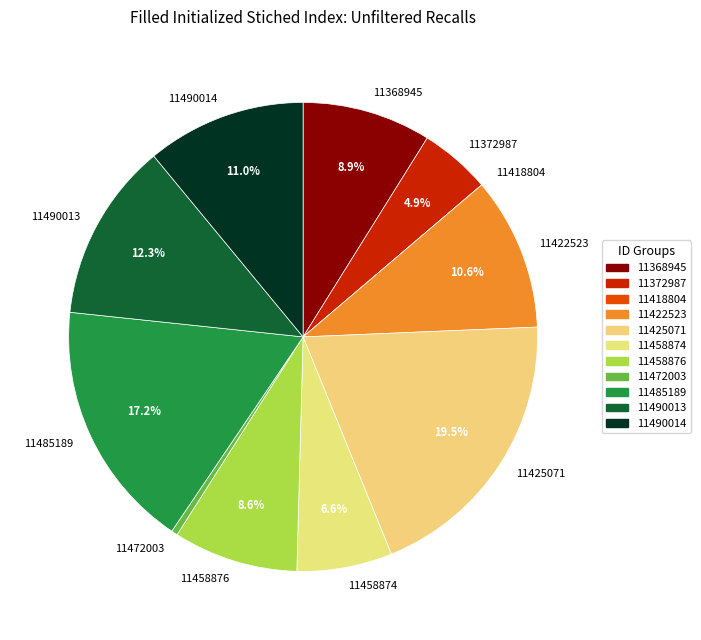

Which slice is the largest?

11425071